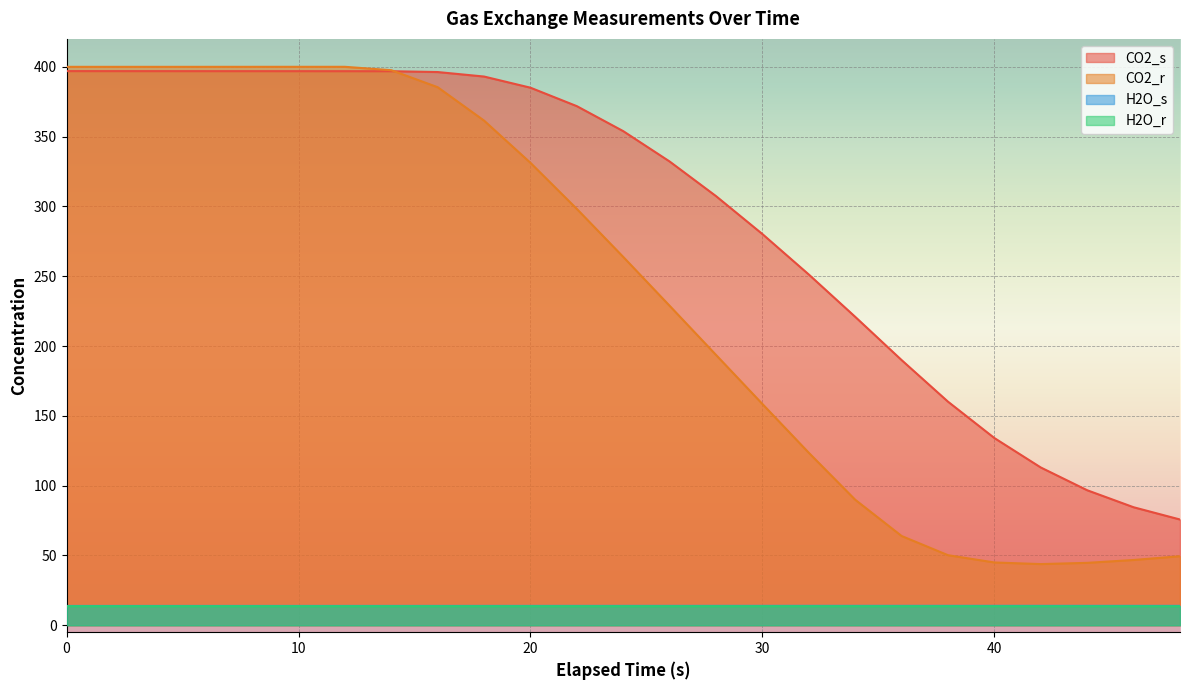

At which label does CO2_r reach its peak?

10